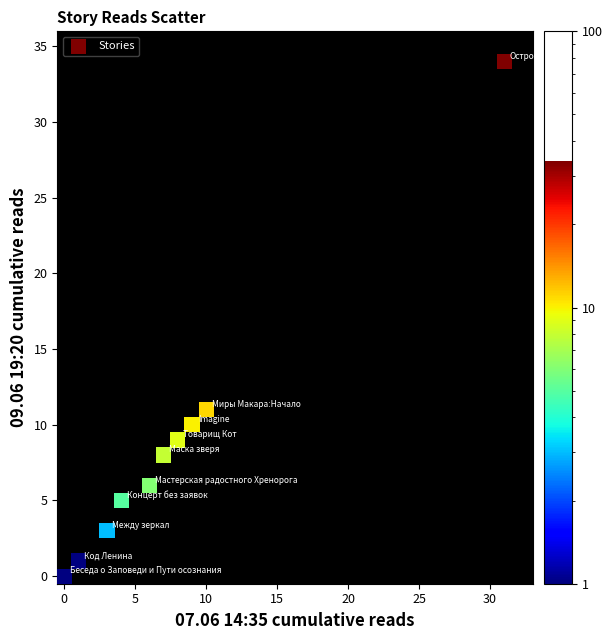

What Y value in the scatter plot is closest to 17?

11